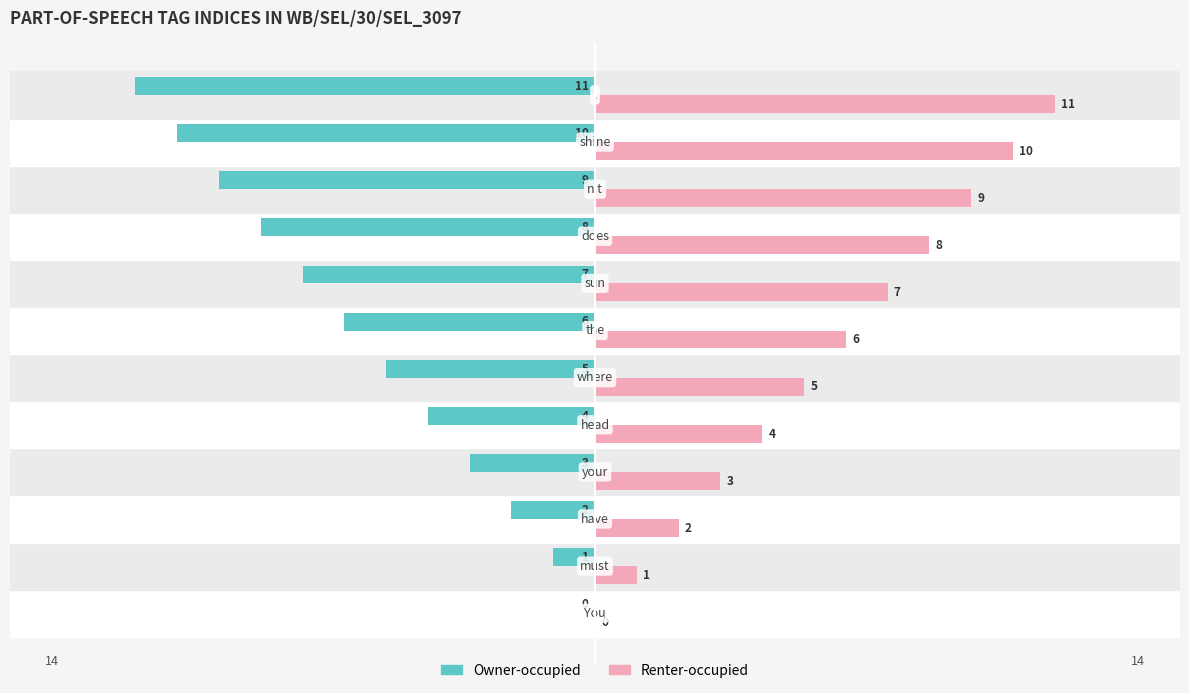

What is the greatest value displayed?

11